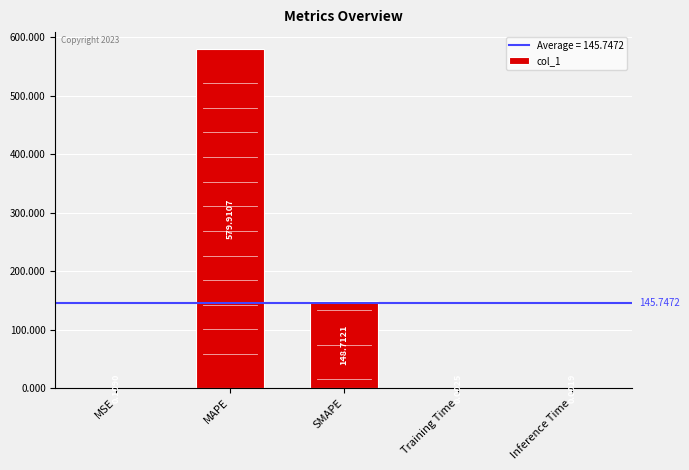

True or false: the data shows 51.1 at SMAPE.

False